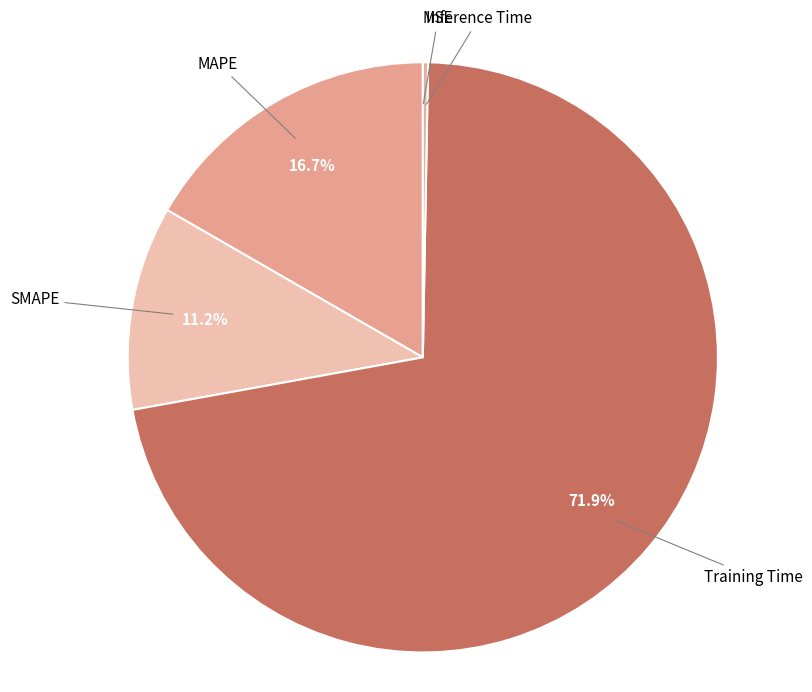

Which slice is the largest?

Training Time